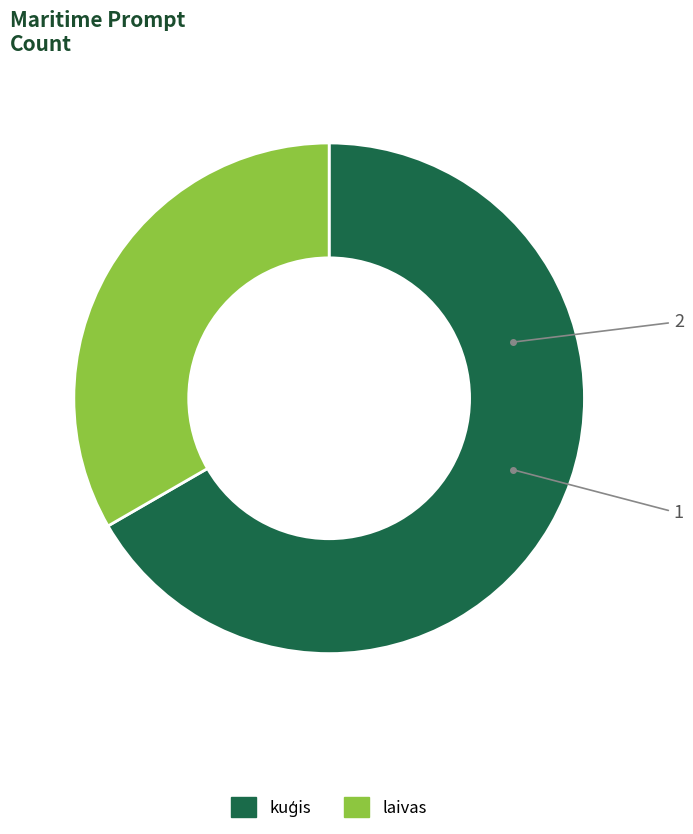

Is there a majority slice in this chart?

Yes